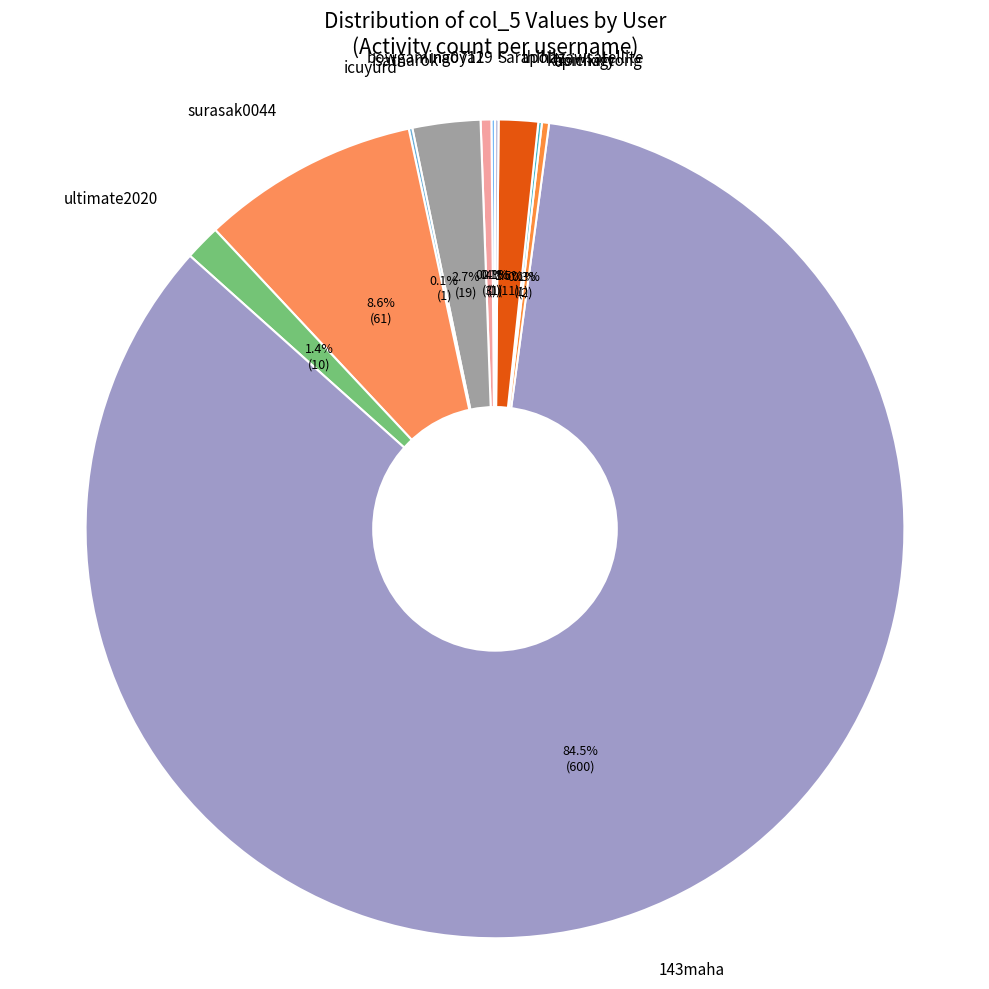

Do thihazawsatellite and surasak0044 together represent more than half of the pie?

No